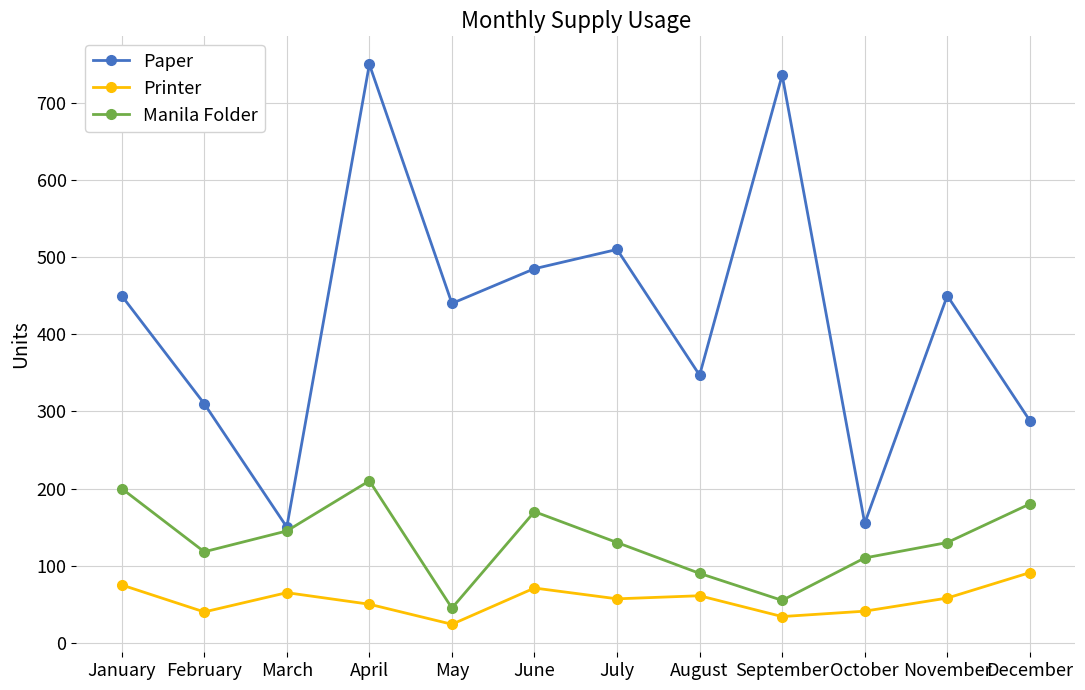

At which category does the chart reach its peak across all series?

April